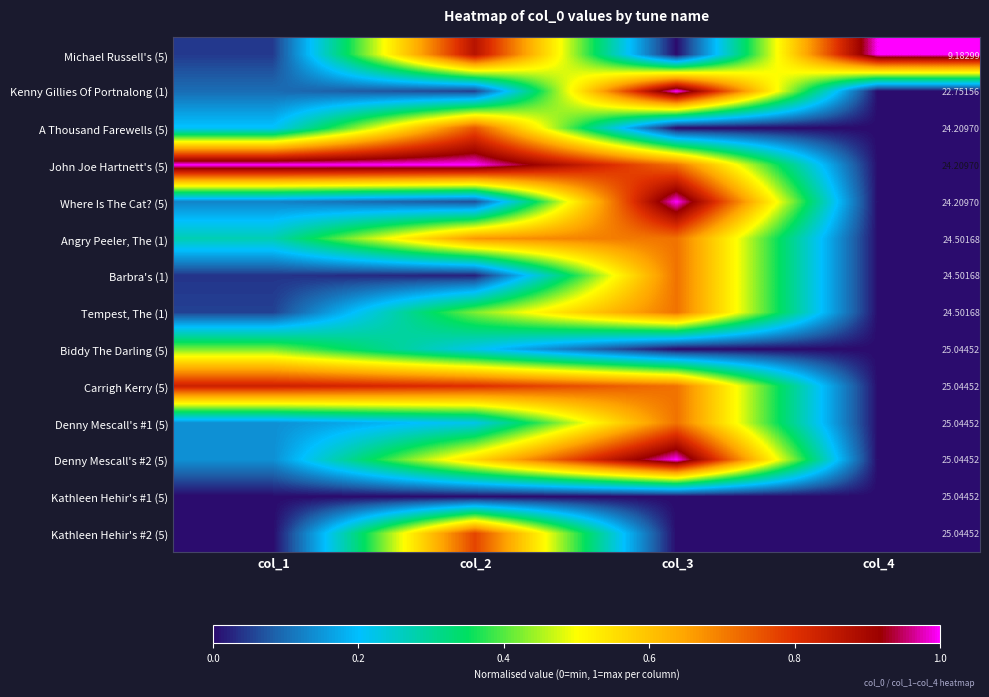

What is the difference between the highest and lowest values at col_4?

15.9